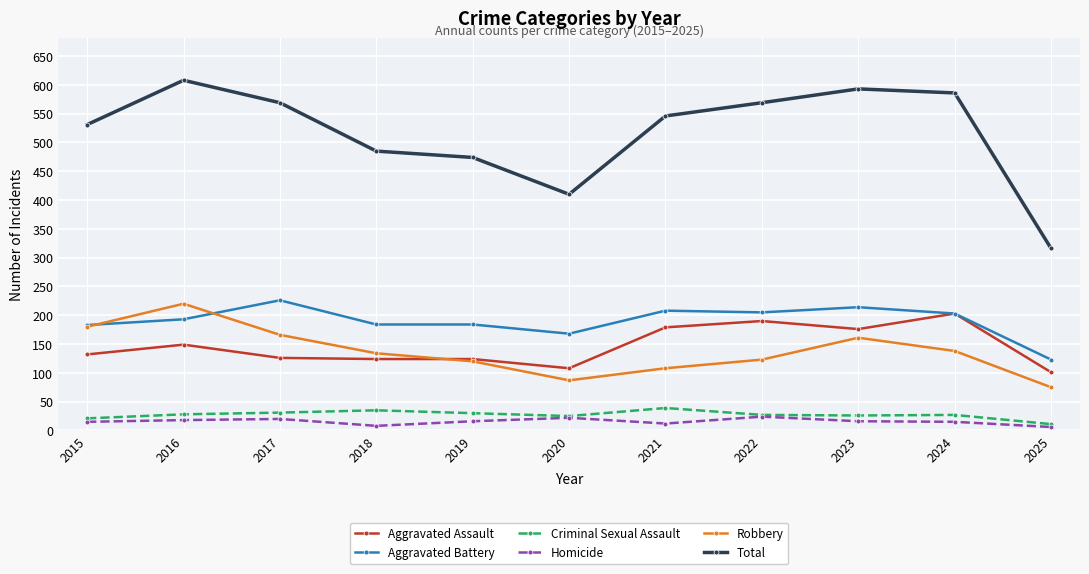

Is it true that Aggravated Battery equals 226 at 2017?

True